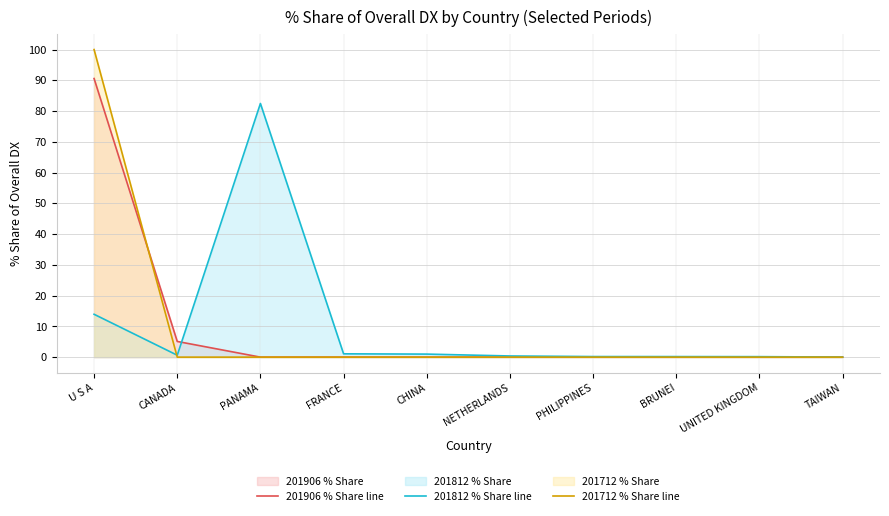

What is the label of the 1st point from the right?

TAIWAN